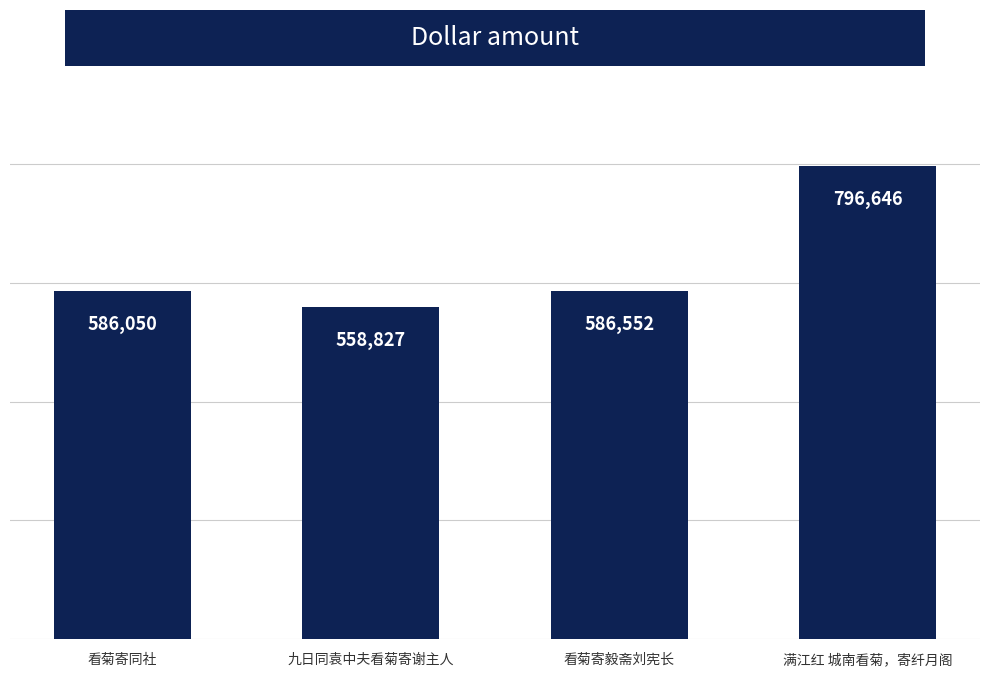

Reading left to right, list all the values displayed in this chart.

586050	558827	586552	796646